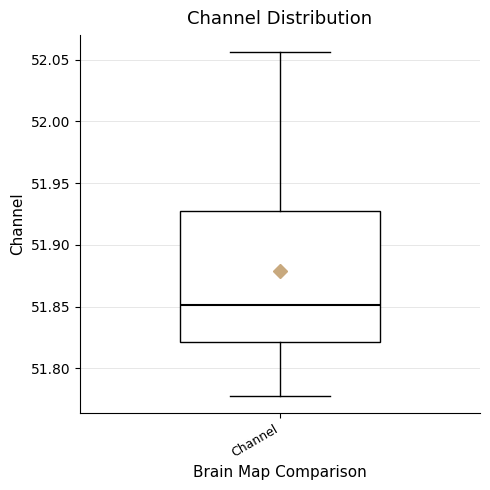

Where does the median line of the box for Channel sit on the y-axis? The values are not printed on the chart, so give them approximately, as read against the axis.

51.850